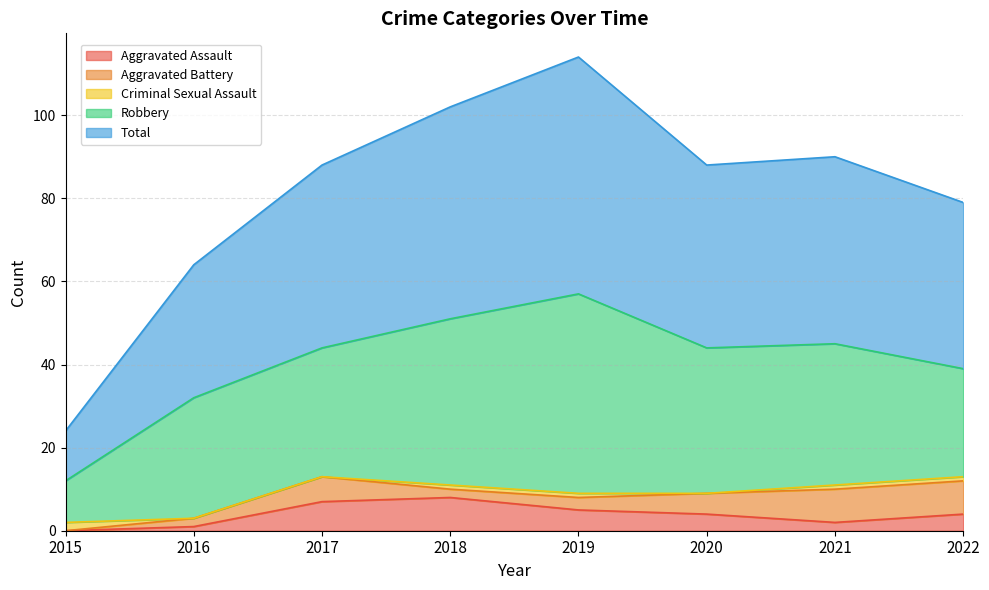

Reading left to right, transcribe all the data shown in this chart.

Aggravated Assault: 0	1	7	8	5	4	2	4
Aggravated Battery: 0	2	6	2	3	5	8	8
Criminal Sexual Assault: 2	0	0	1	1	0	1	1
Robbery: 10	29	31	40	48	35	34	26
Total: 12	32	44	51	57	44	45	40